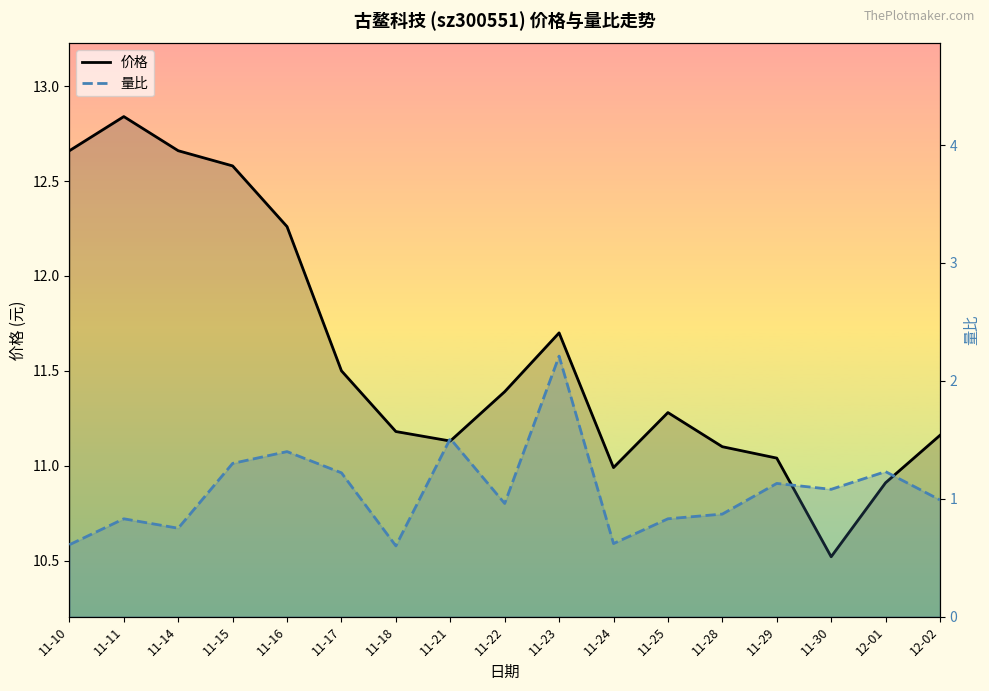

What is the total value across all series at 11-11?

13.7